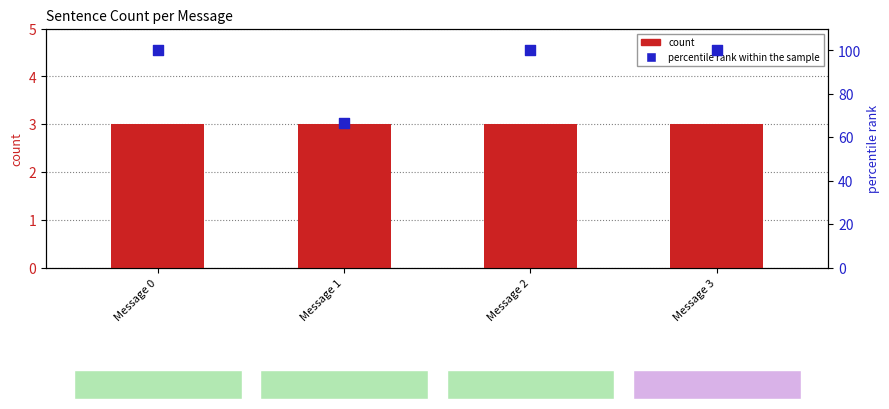

Which series has the largest total across all categories?

percentile rank within the sample